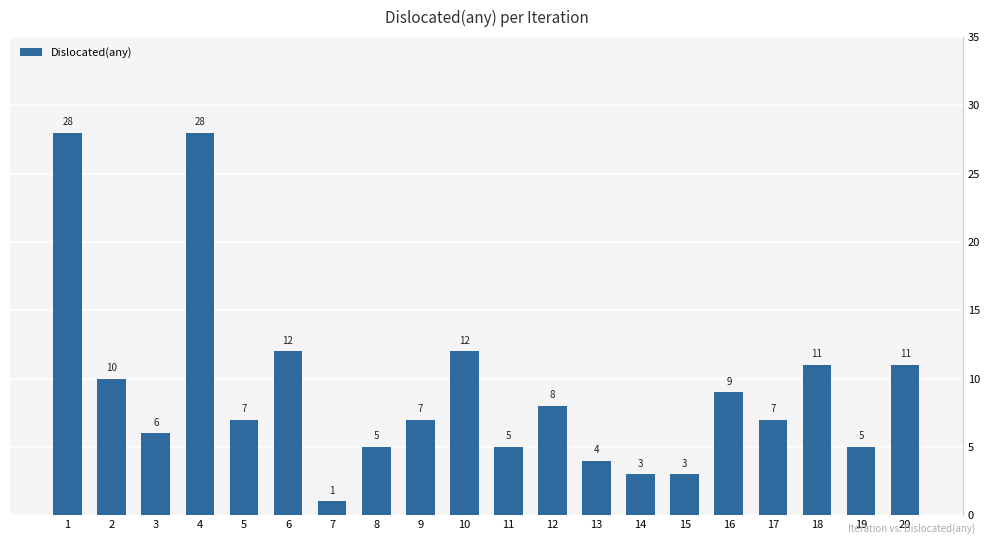

Reading left to right, extract all data points from this chart.

28	10	6	28	7	12	1	5	7	12	5	8	4	3	3	9	7	11	5	11